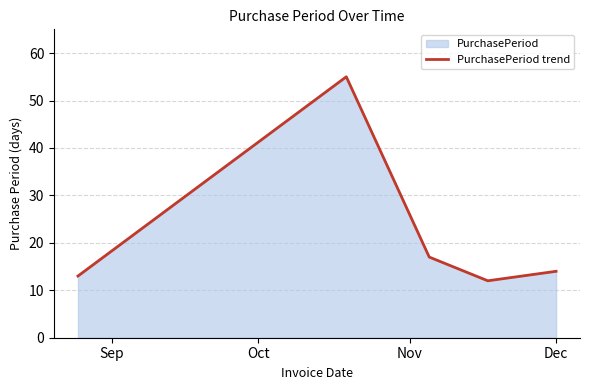

What is the greatest value displayed?

55